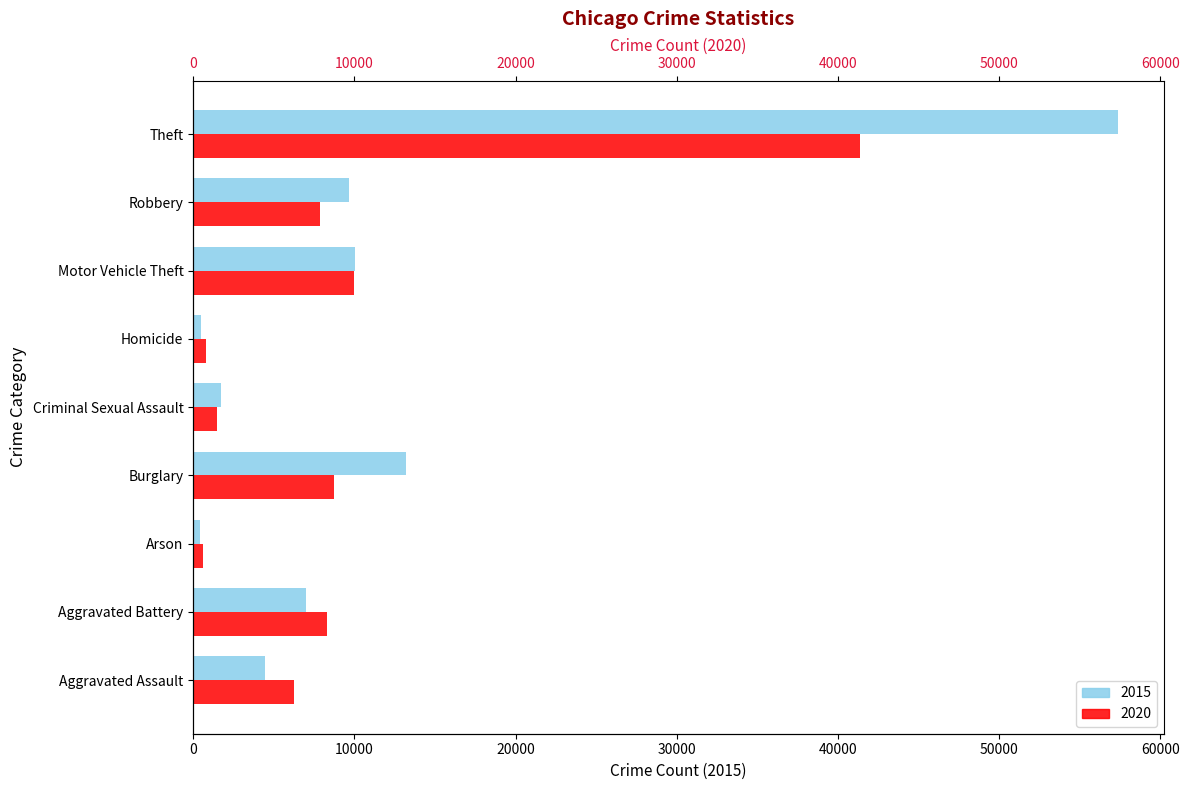

What are all the series names shown in the legend?

2015, 2020